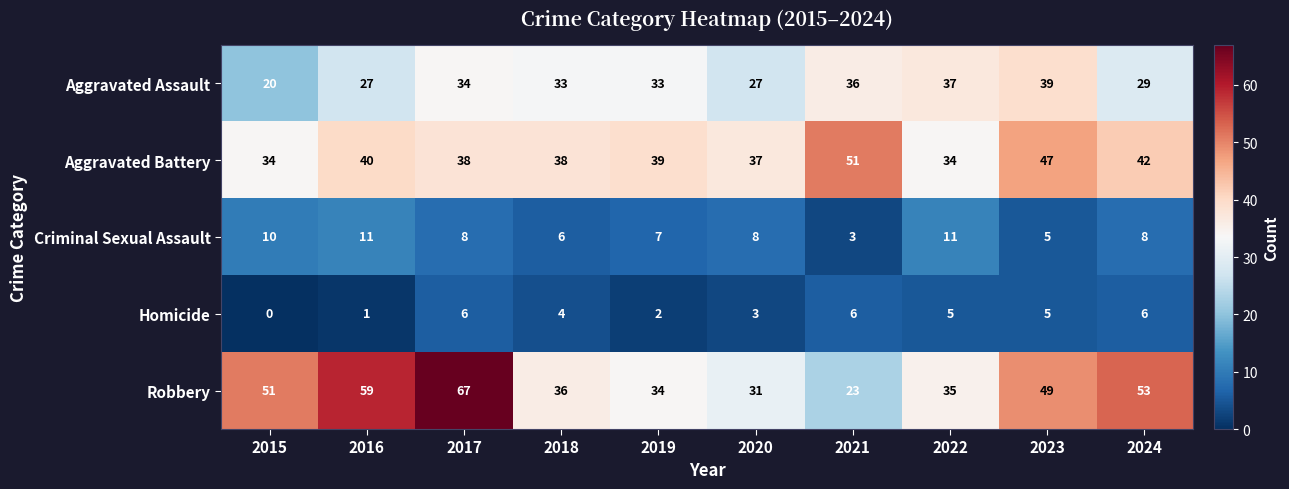

How many series are shown in this chart?

5